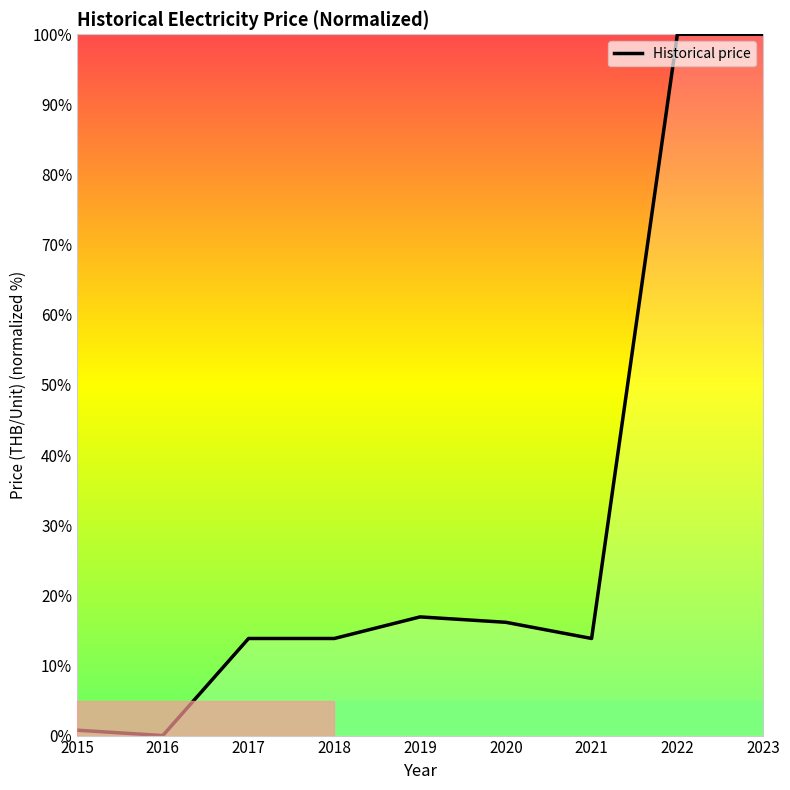

How many series are shown in this chart?

1